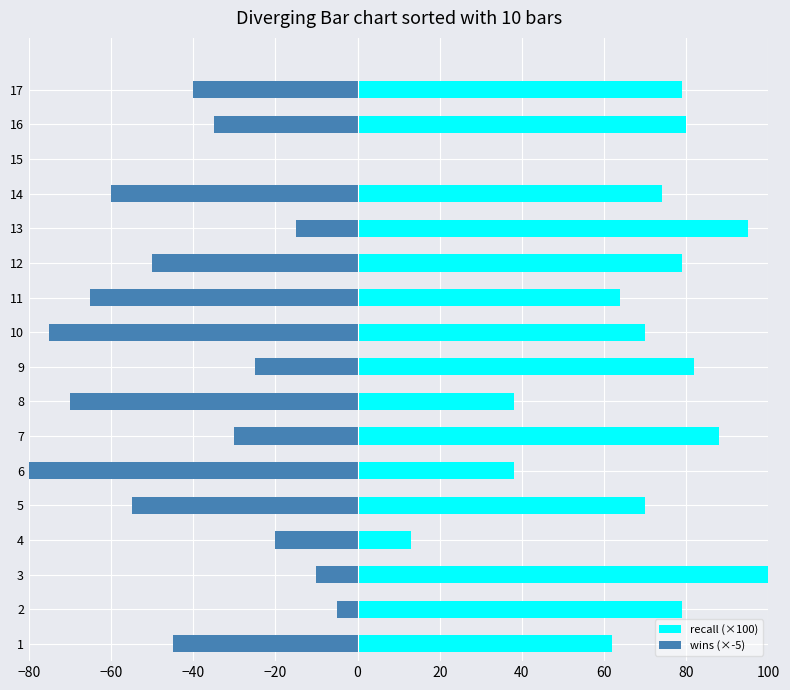

List the series in order of their peak value, lowest first.

wins (×-5), recall (×100)